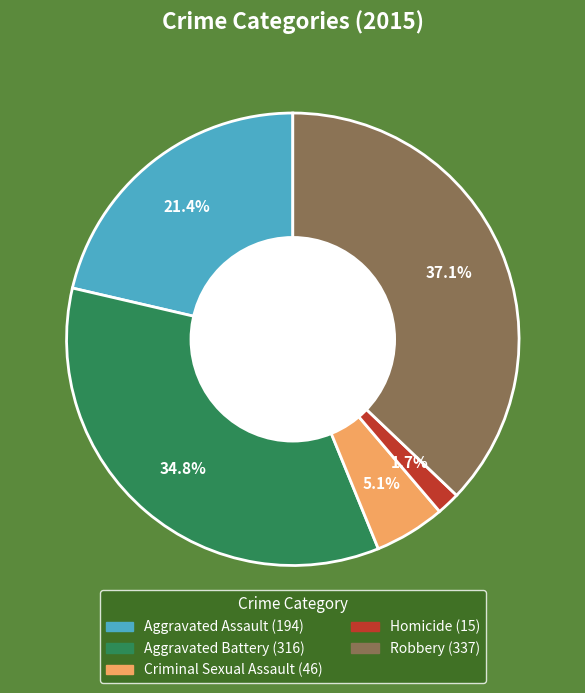

Does Homicide represent more than half of the total?

No